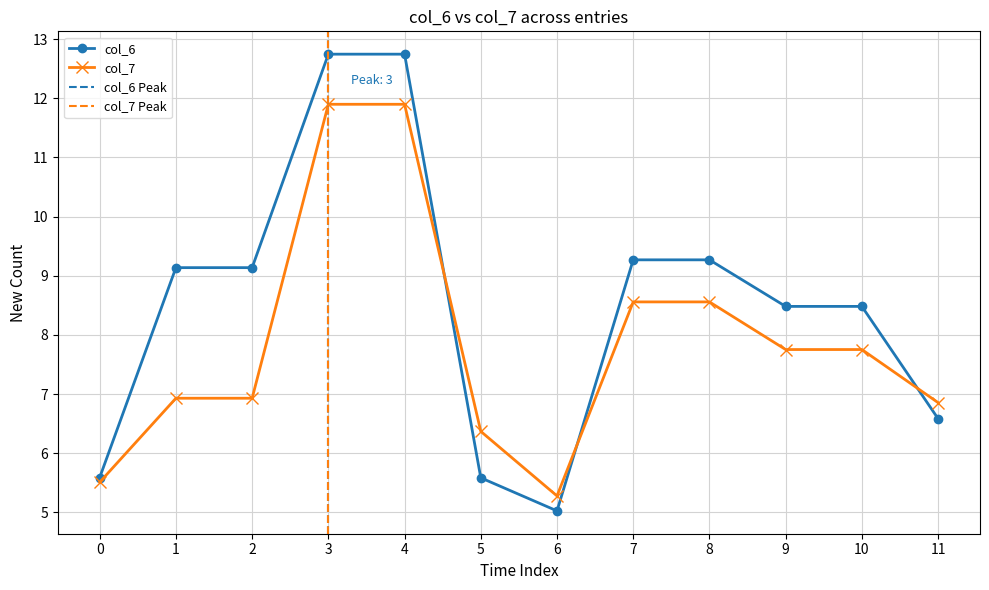

Reading right to left, transcribe all the data shown in this chart.

col_6: 6.6	8.5	8.5	9.3	9.3	5.0	5.6	12.7	12.7	9.1	9.1	5.6
col_7: 6.9	7.8	7.8	8.6	8.6	5.3	6.4	11.9	11.9	6.9	6.9	5.5